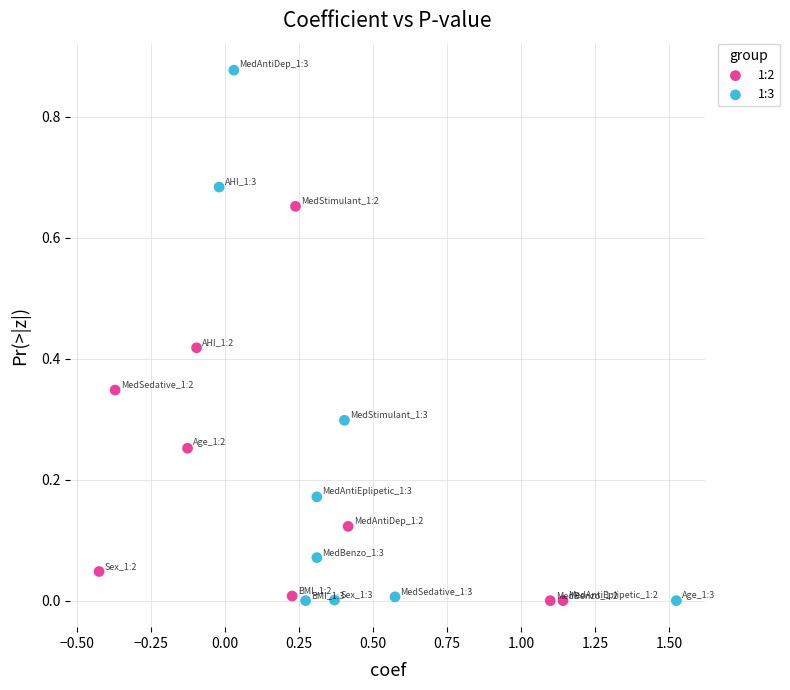

Which series contains the highest Y value?

1:3